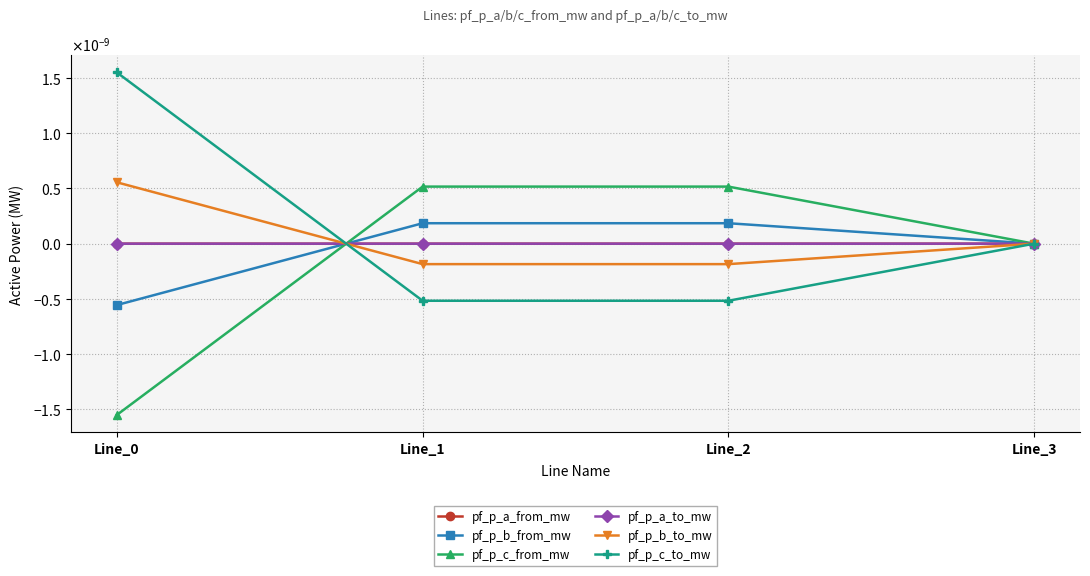

At which category is the sum across all series the highest?

Line_1